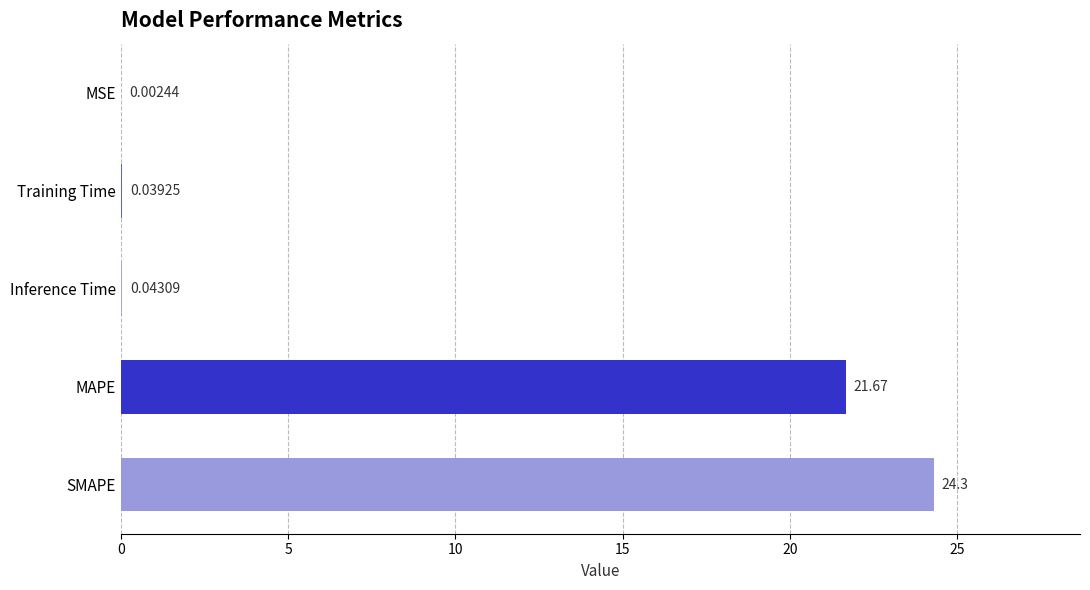

At which category does the chart reach its peak across all series?

SMAPE